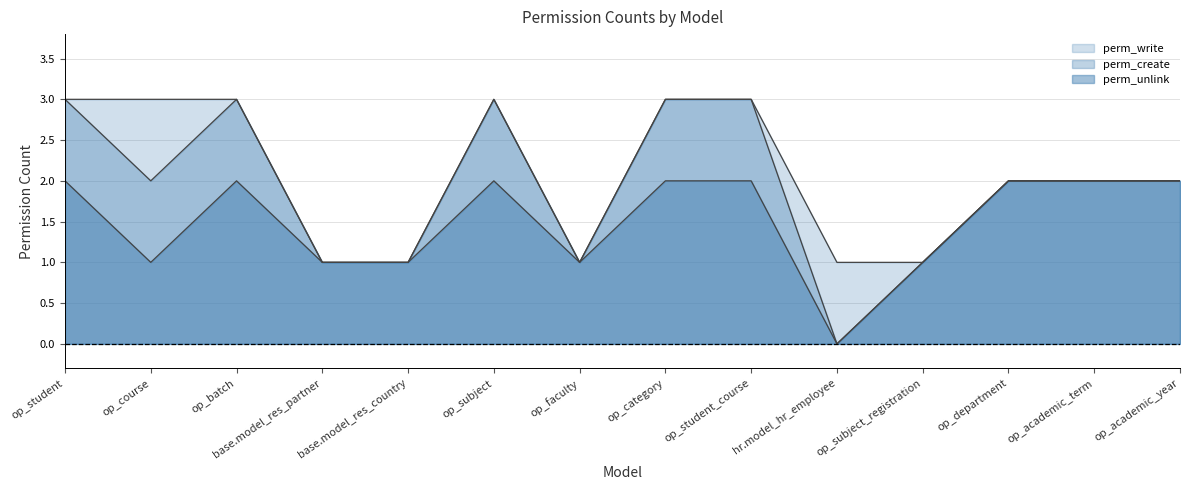

What is the average value of the perm_create series?

2